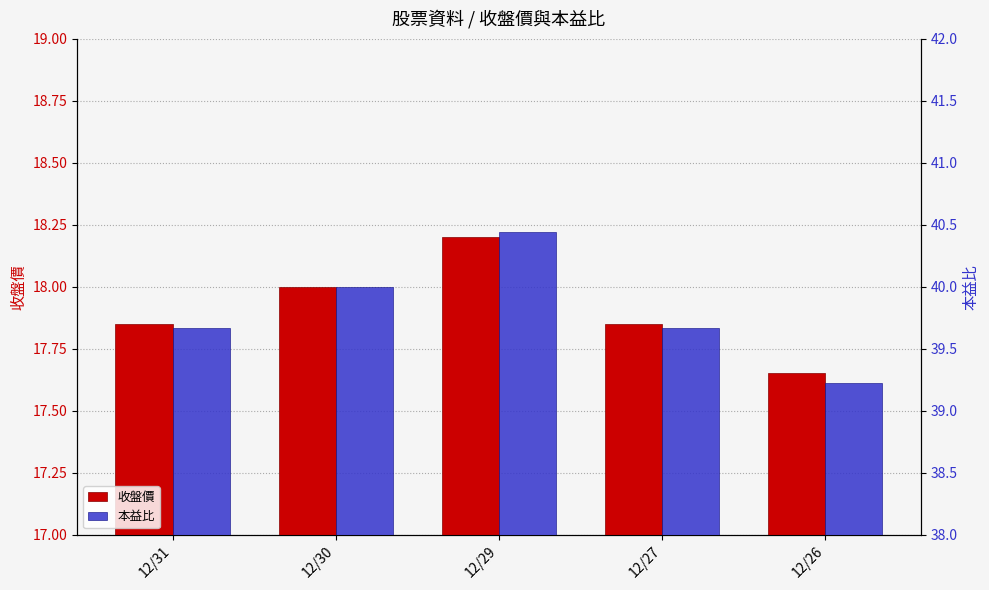

What are all the series names shown in the legend?

收盤價, 本益比